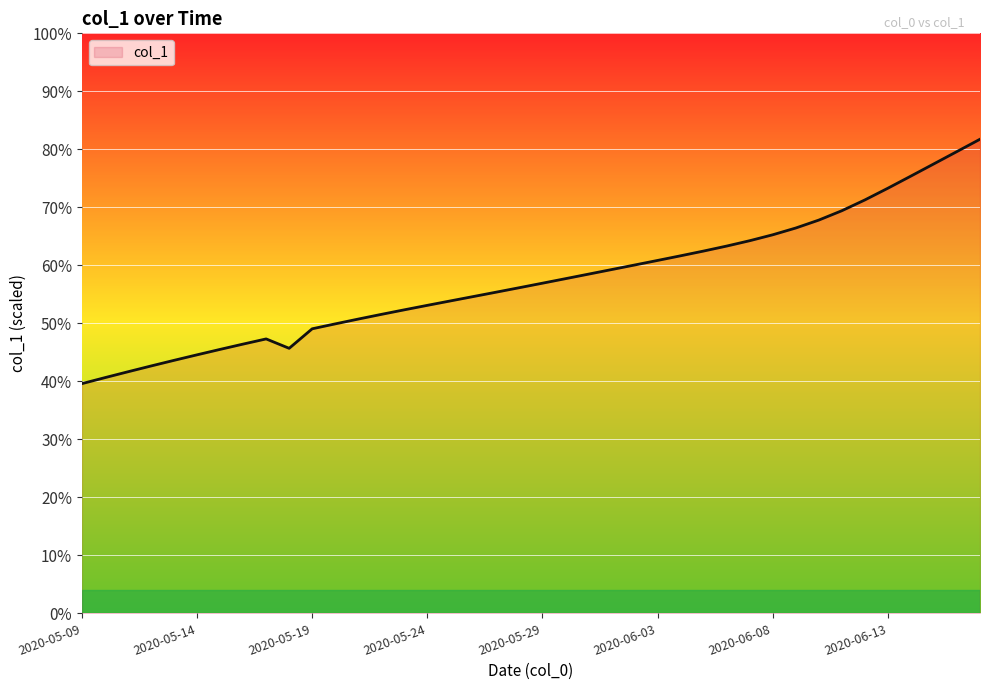

What is the value of the 16th point from the left?

21241.4